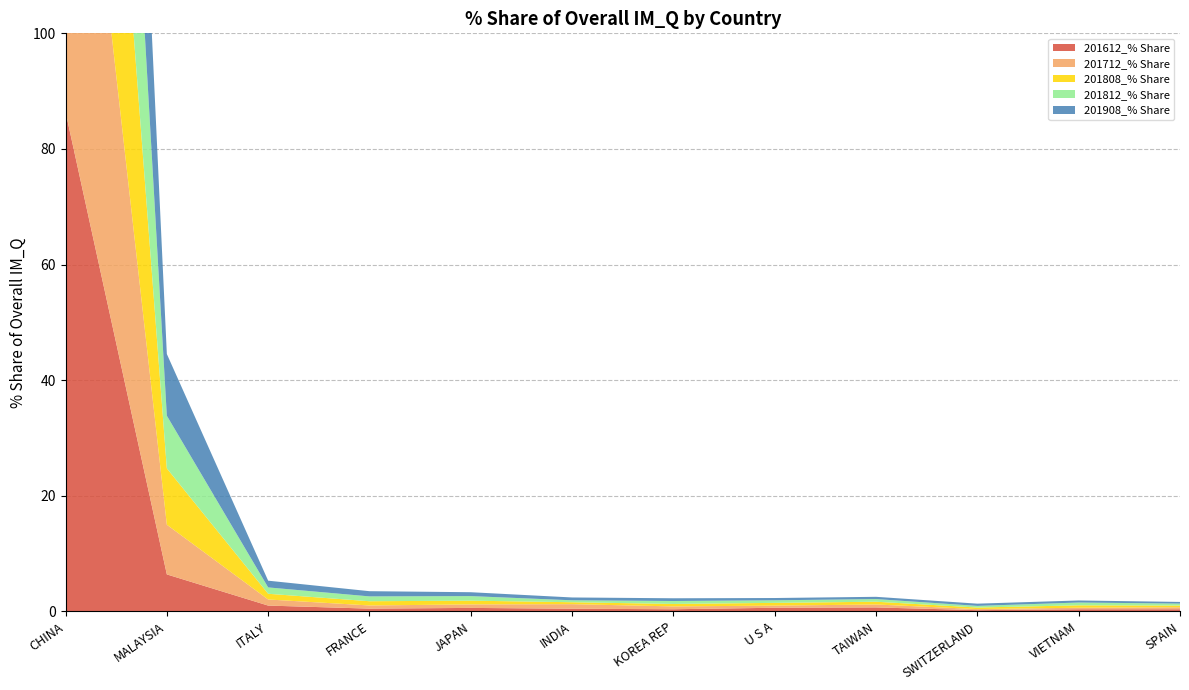

Reading left to right, list all the values displayed in this chart.

201612_% Share: CHINA=86.4	MALAYSIA=6.4	ITALY=1.0	FRANCE=0.5	JAPAN=0.6	INDIA=0.4	KOREA REP=0.4	U S A=0.6	TAIWAN=0.7	SWITZERLAND=0.2	VIETNAM=0.4	SPAIN=0.4
201712_% Share: CHINA=84.2	MALAYSIA=8.6	ITALY=1.1	FRANCE=0.5	JAPAN=0.6	INDIA=0.8	KOREA REP=0.5	U S A=0.4	TAIWAN=0.5	SWITZERLAND=0.2	VIETNAM=0.3	SPAIN=0.3
201808_% Share: CHINA=83.4	MALAYSIA=9.7	ITALY=1.0	FRANCE=0.7	JAPAN=0.6	INDIA=0.3	KOREA REP=0.4	U S A=0.5	TAIWAN=0.5	SWITZERLAND=0.3	VIETNAM=0.4	SPAIN=0.3
201812_% Share: CHINA=83.4	MALAYSIA=9.1	ITALY=1.1	FRANCE=0.8	JAPAN=0.8	INDIA=0.3	KOREA REP=0.5	U S A=0.4	TAIWAN=0.5	SWITZERLAND=0.3	VIETNAM=0.5	SPAIN=0.3
201908_% Share: CHINA=81.4	MALAYSIA=10.7	ITALY=1.2	FRANCE=0.9	JAPAN=0.7	INDIA=0.5	KOREA REP=0.5	U S A=0.4	TAIWAN=0.4	SWITZERLAND=0.4	VIETNAM=0.4	SPAIN=0.3